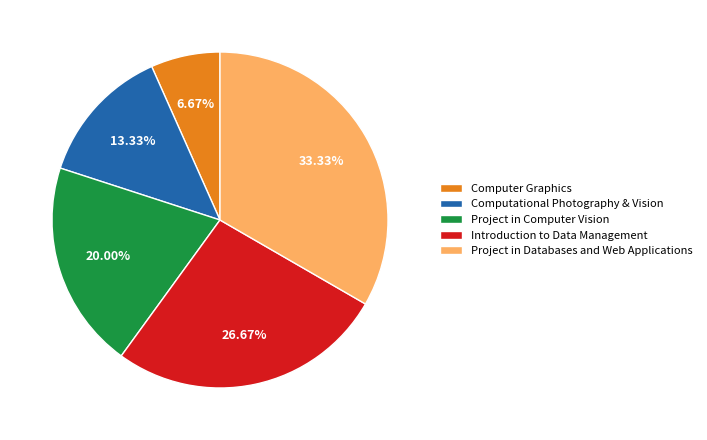

What is the smallest slice in the pie chart?

Computer Graphics